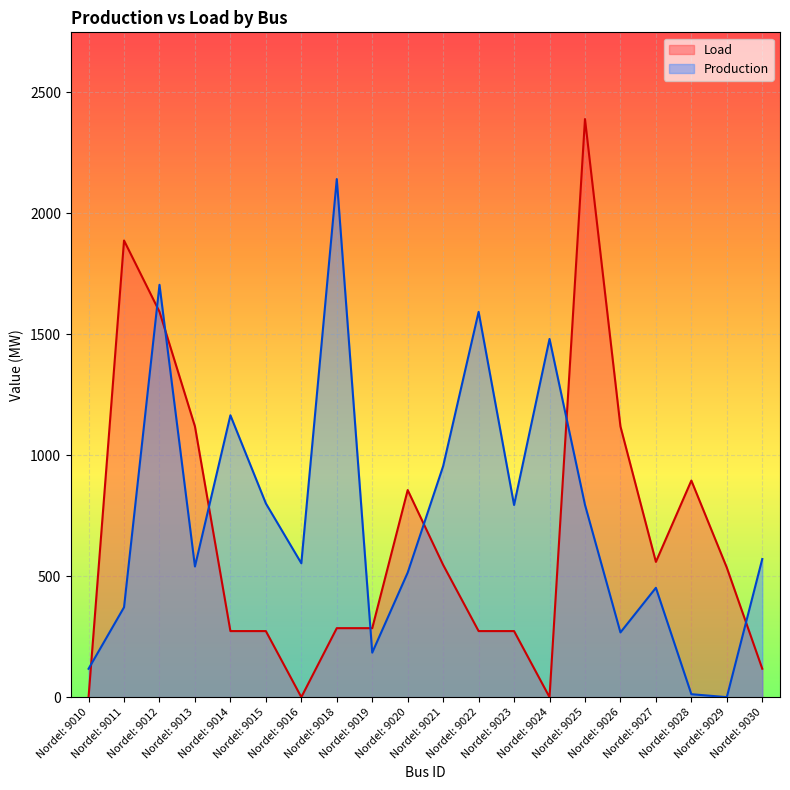

What is the maximum value shown in the chart?

2388.4